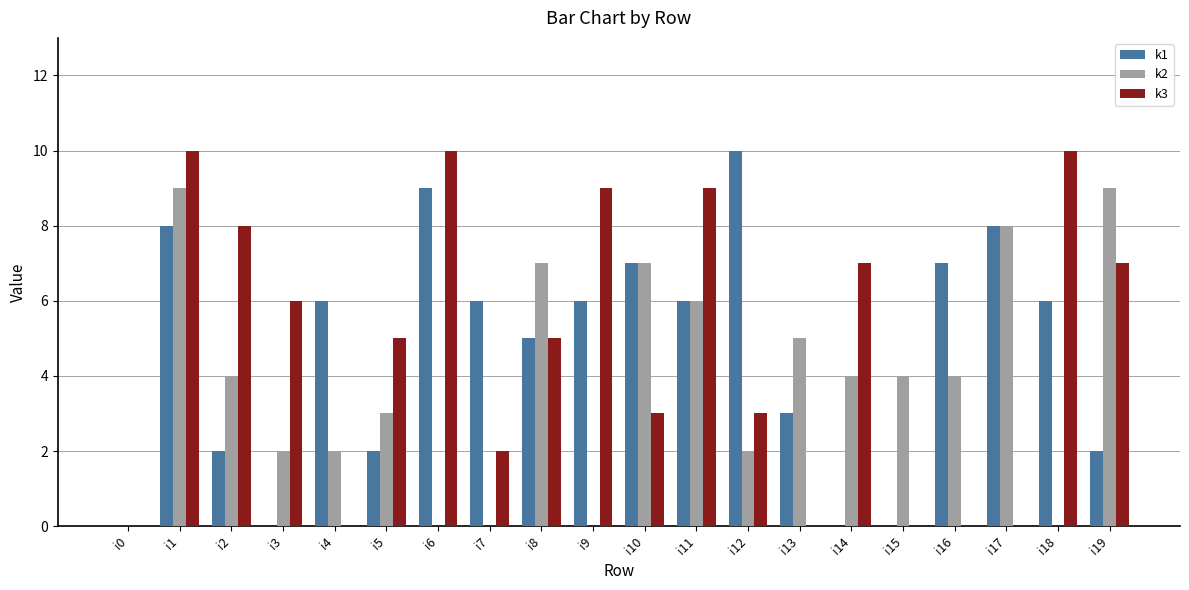

Reading left to right, extract all data points from this chart.

k1: 0	8	2	0	6	2	9	6	5	6	7	6	10	3	0	0	7	8	6	2
k2: 0	9	4	2	2	3	0	0	7	0	7	6	2	5	4	4	4	8	0	9
k3: 0	10	8	6	0	5	10	2	5	9	3	9	3	0	7	0	0	0	10	7